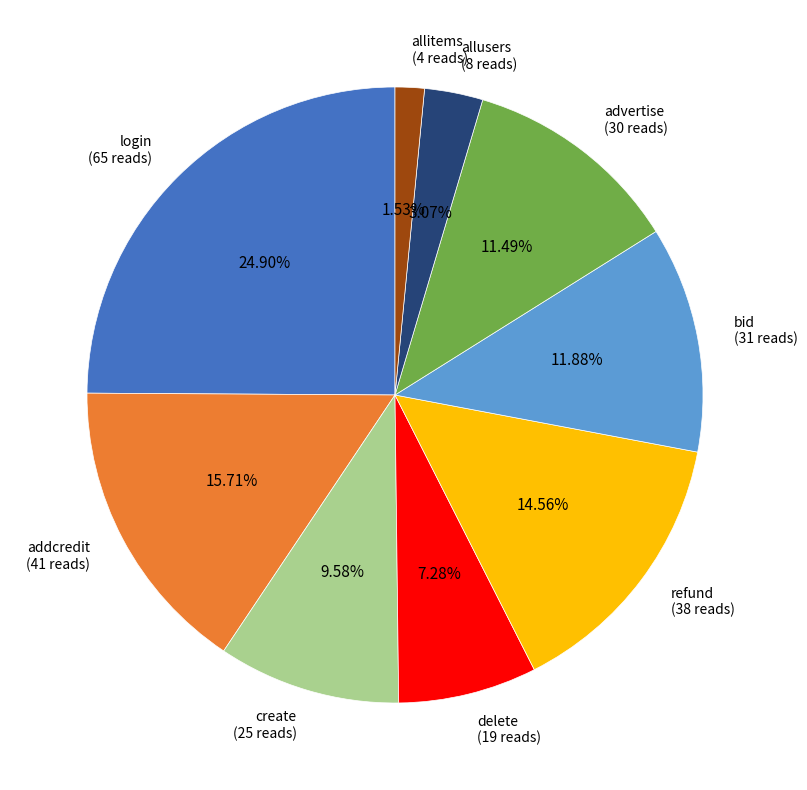

What is the smallest slice in the pie chart?

allitems